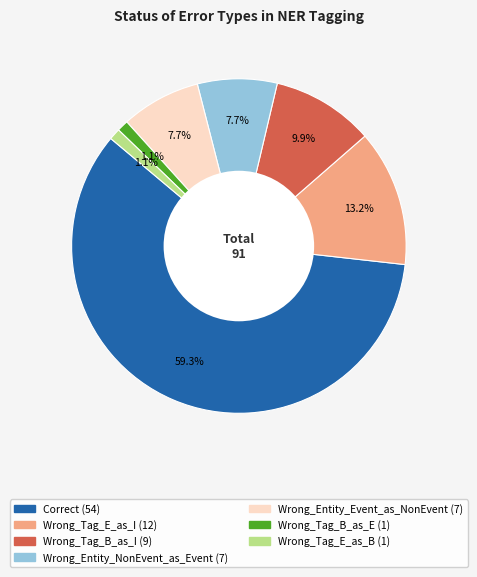

What is the largest slice in the pie chart?

Correct